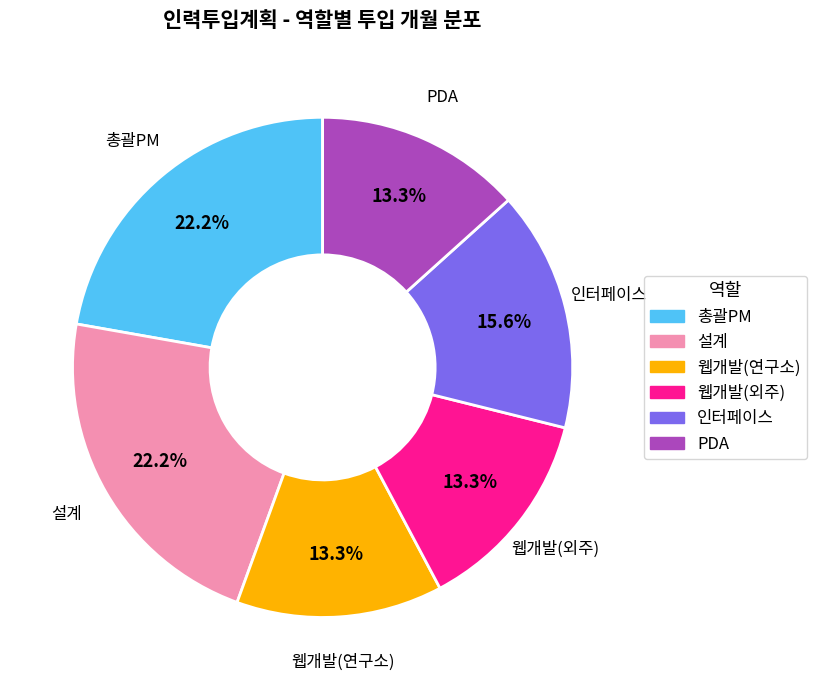

How many slices are in this pie chart?

6